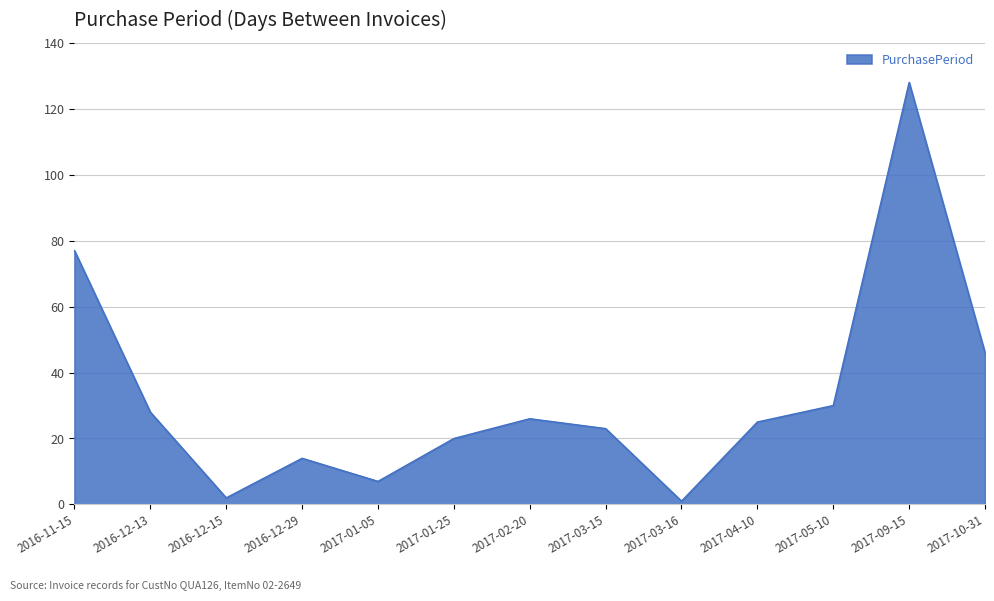

Which category has the highest value across all series?

2017-09-15